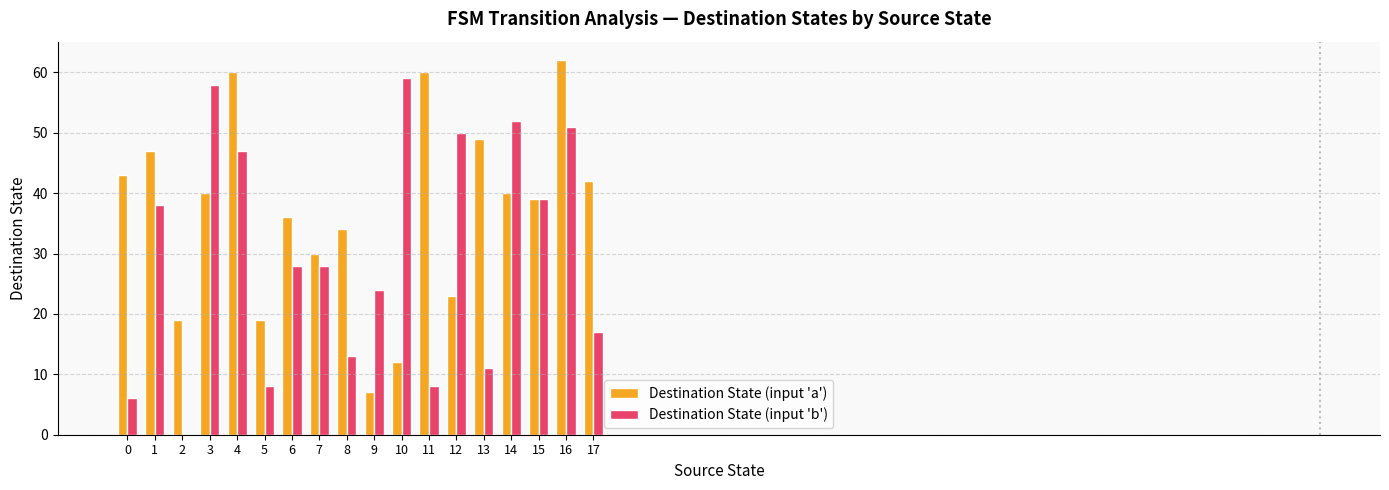

Reading left to right, transcribe all the data shown in this chart.

Destination State (input 'a'): 0=43	1=47	2=19	3=40	4=60	5=19	6=36	7=30	8=34	9=7	10=12	11=60	12=23	13=49	14=40	15=39	16=62	17=42
Destination State (input 'b'): 0=6	1=38	2=0	3=58	4=47	5=8	6=28	7=28	8=13	9=24	10=59	11=8	12=50	13=11	14=52	15=39	16=51	17=17